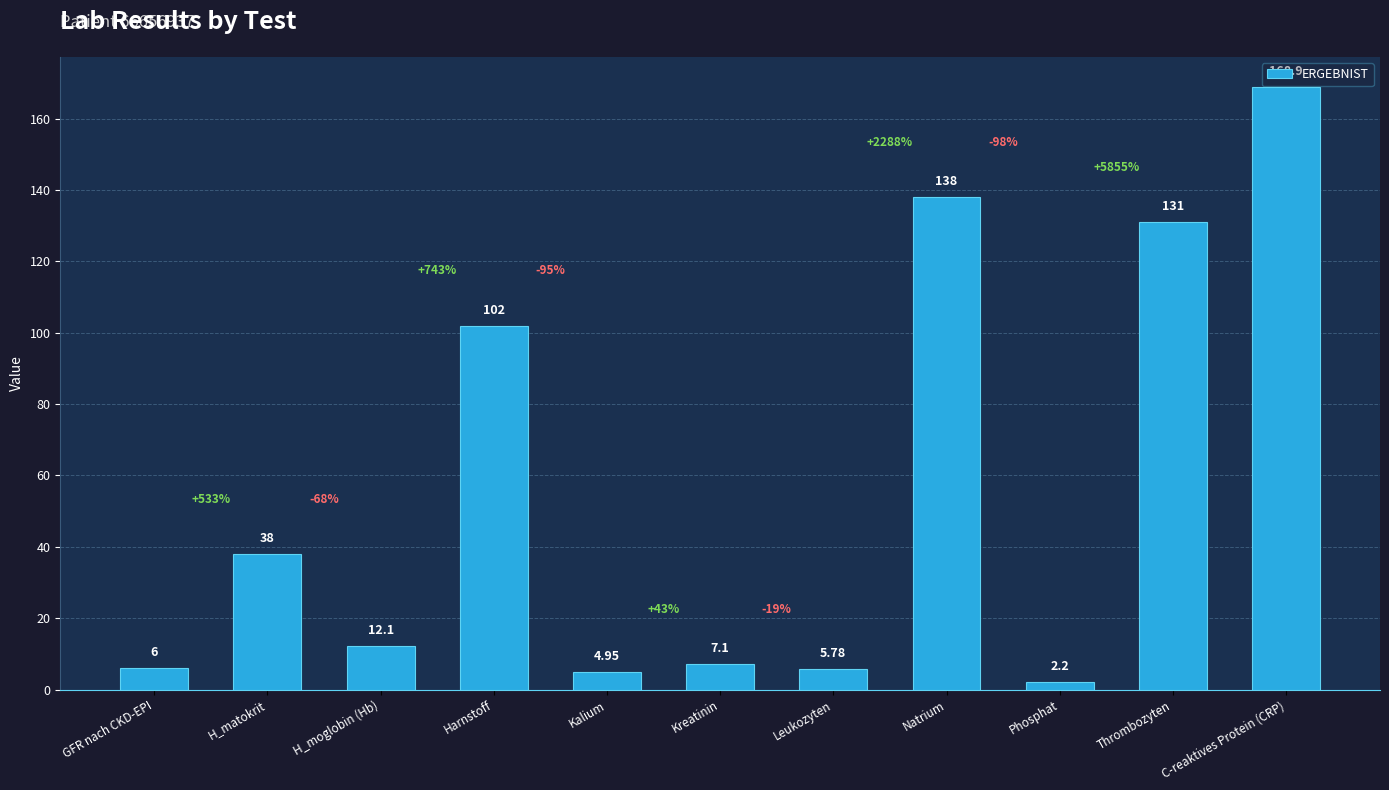

How many data points are above 12?

6